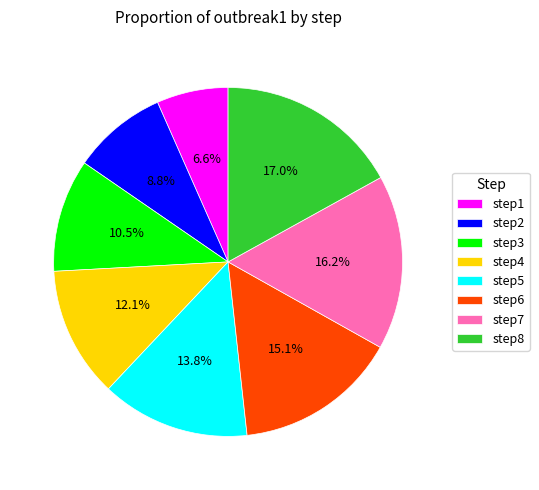

How many slices are in this pie chart?

8